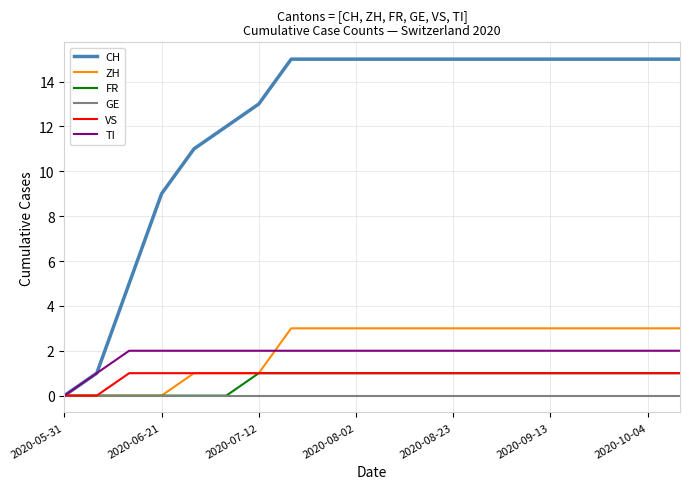

Which series has the largest total across all categories?

CH